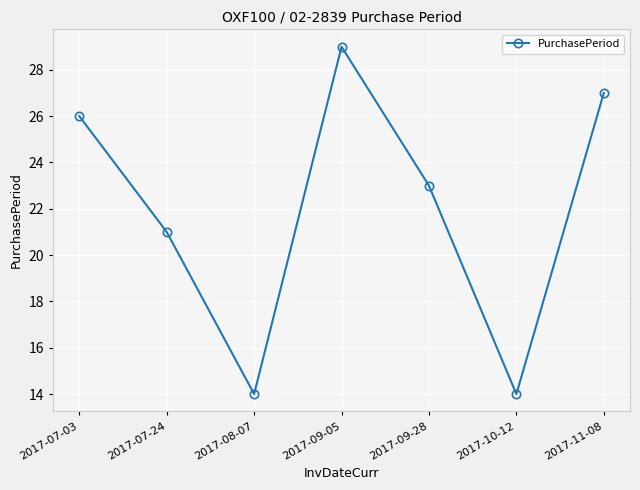

Approximately how many times larger is the value at 2017-10-12 compared to 2017-09-28?

0.6